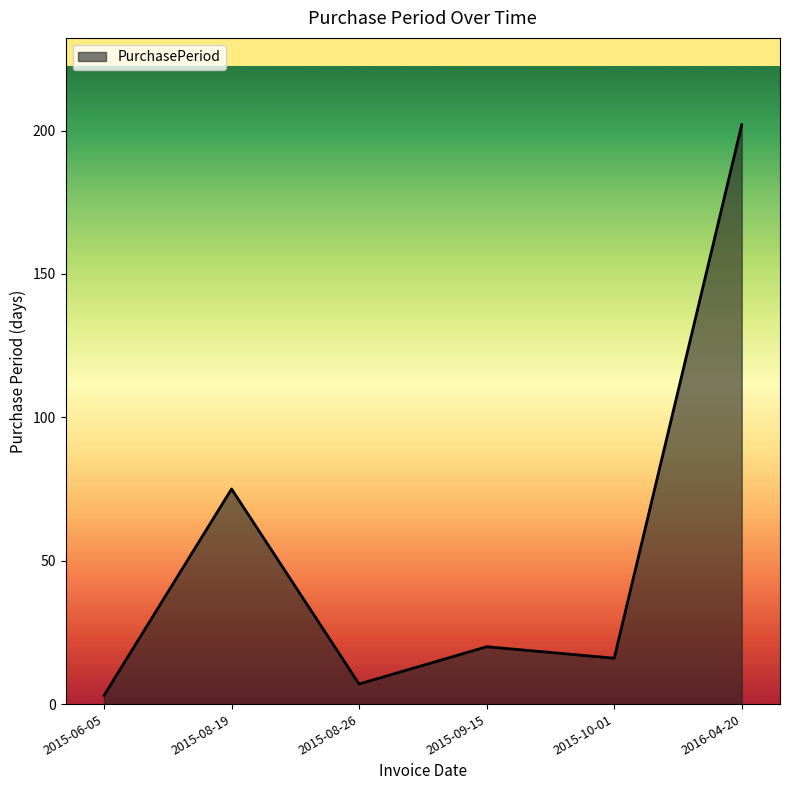

What position from the left is 2015-10-01?

5